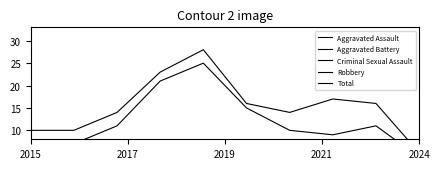

Rank the series at 2024 from highest to lowest value.

Total, Robbery, Criminal Sexual Assault, Aggravated Assault, Aggravated Battery